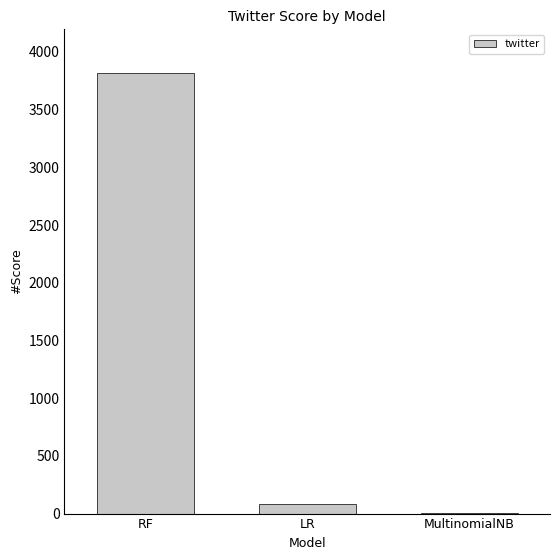

Between RF and LR, which is larger?

RF